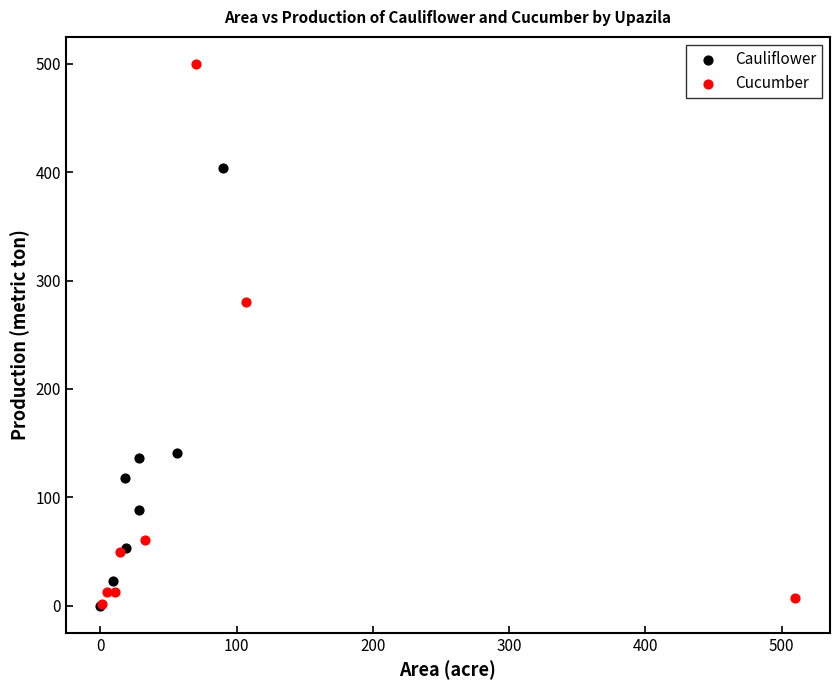

Which series reaches the maximum Y coordinate?

Cucumber